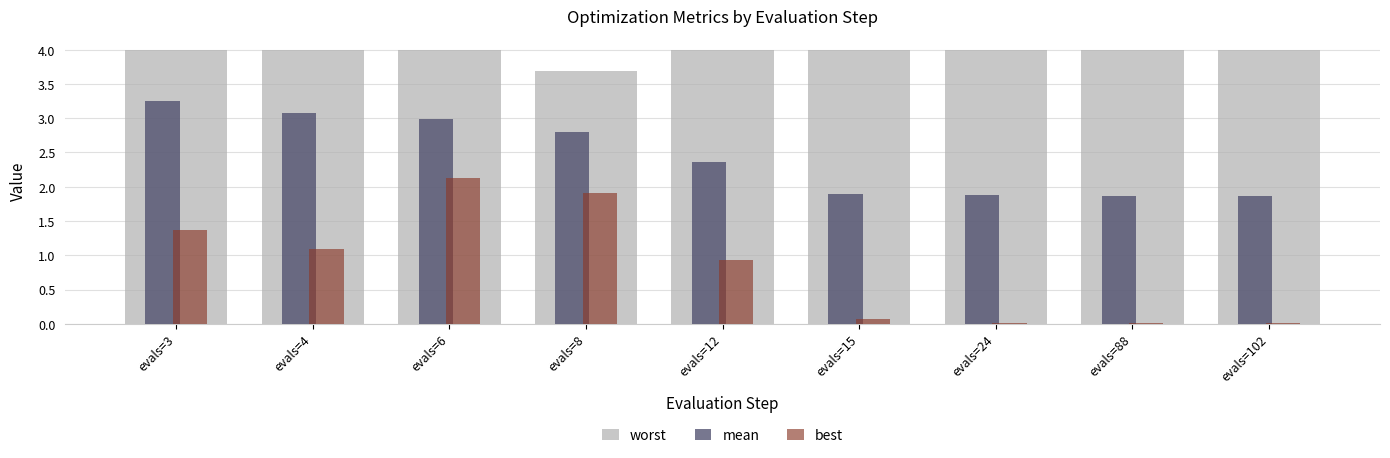

True or false: worst has a value of 4.0 at evals=3.

True